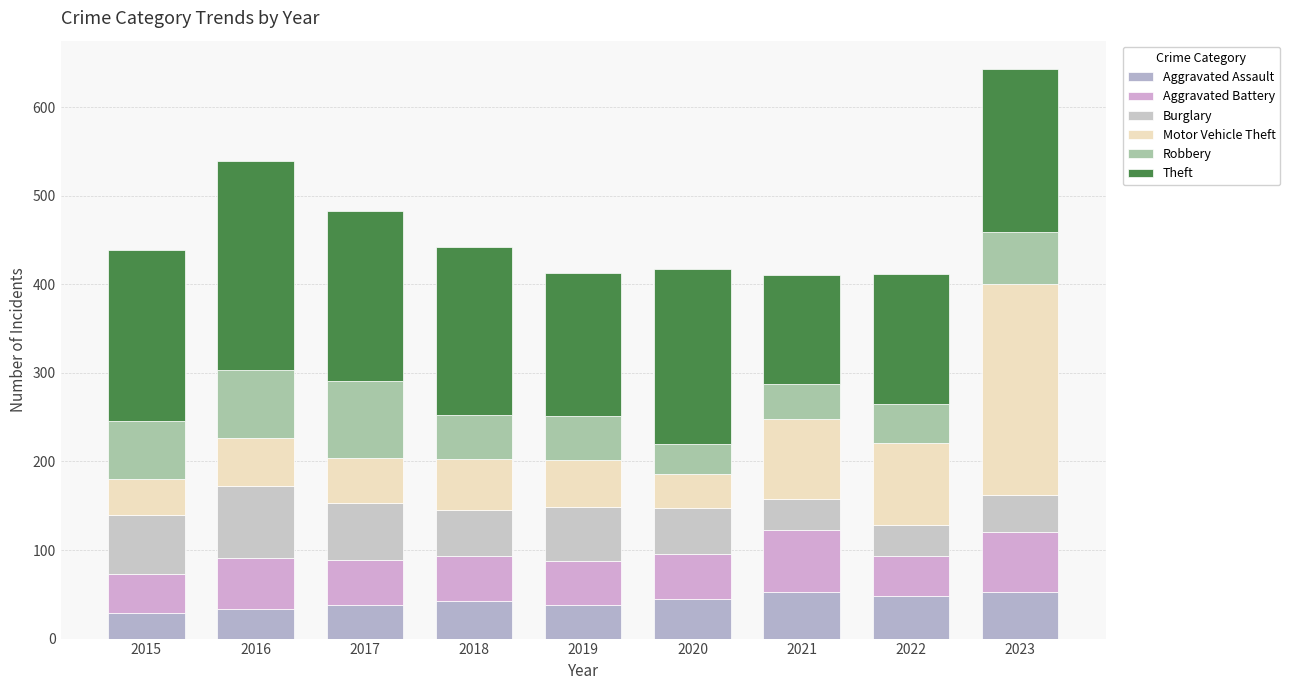

List the series in order of their peak value, lowest first.

Aggravated Assault, Aggravated Battery, Burglary, Robbery, Theft, Motor Vehicle Theft